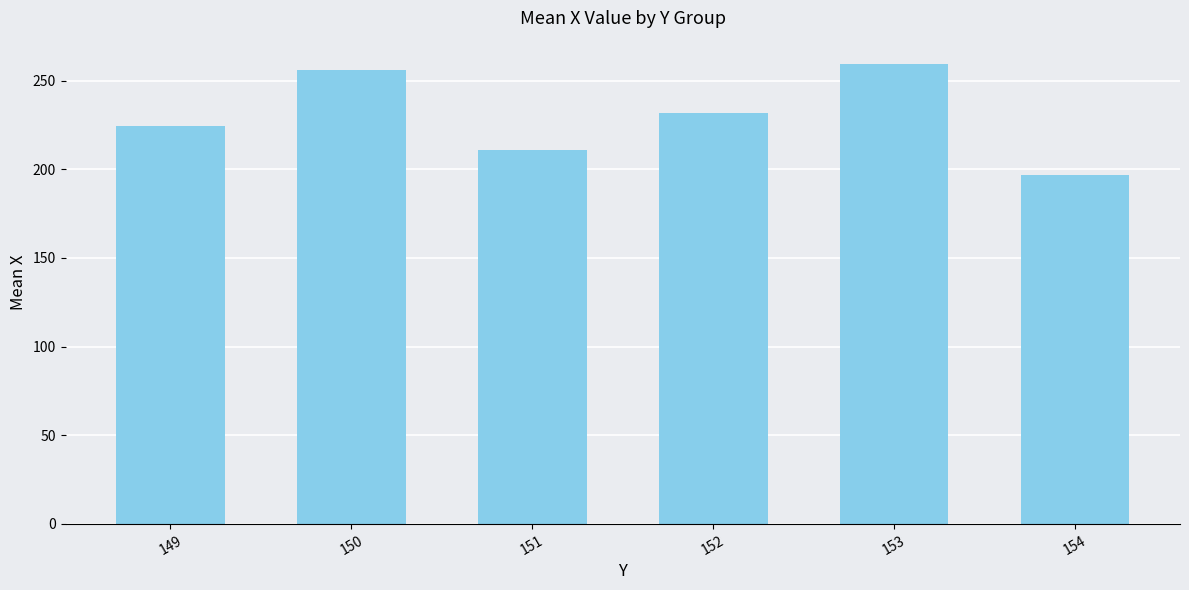

Reading right to left, transcribe all the data shown in this chart.

154=197.0	153=259.5	152=231.9	151=211.0	150=255.8	149=224.5